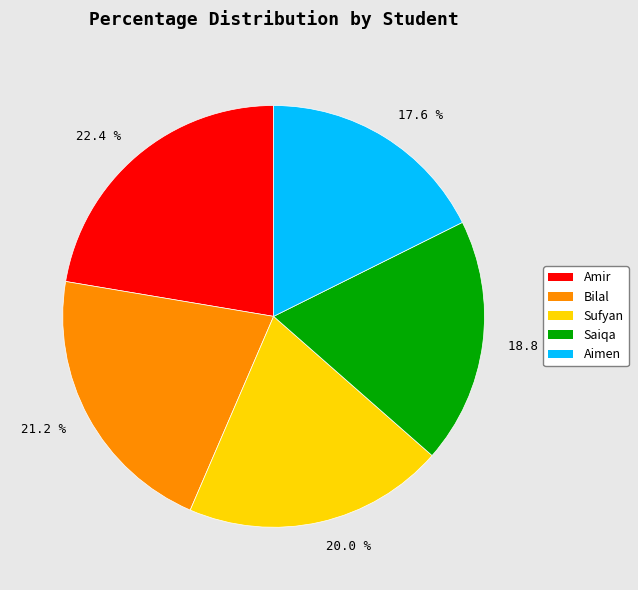

Is the sum of 22.4 % and 20.0 % greater than half?

No